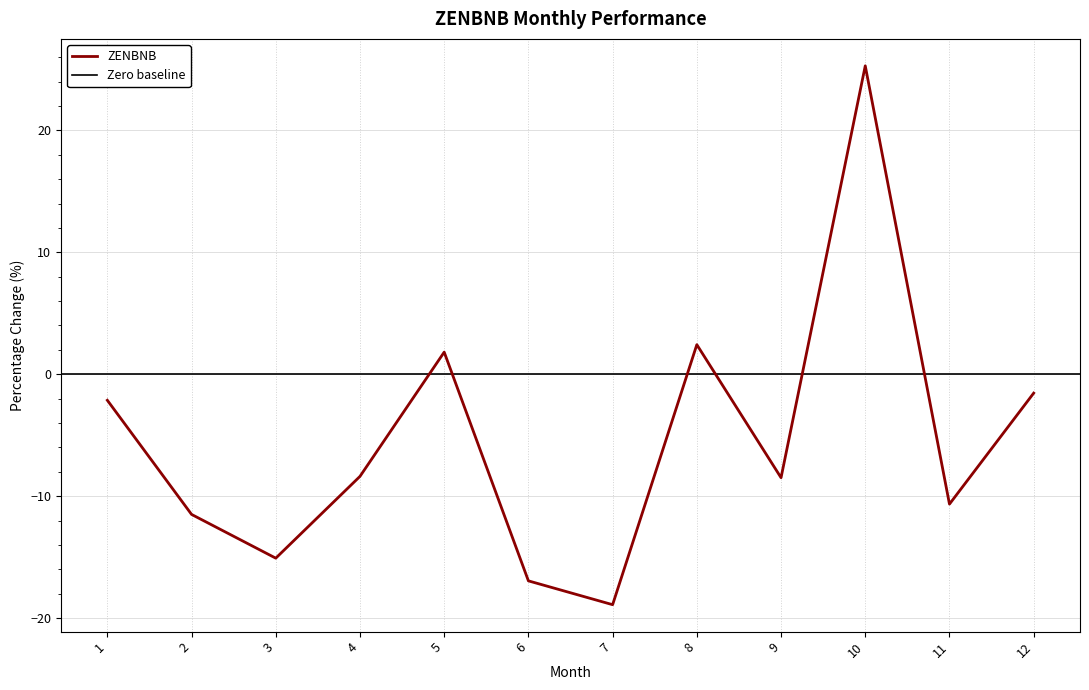

Where is the data nearest to the value 3?

8